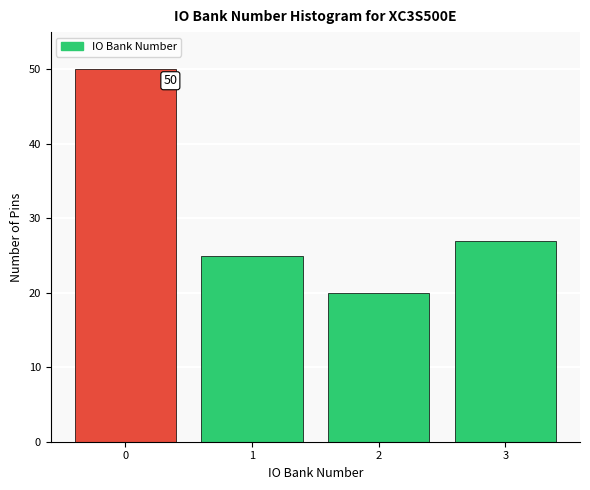

Reading left to right, what are all the values shown in this chart?

50	25	20	27